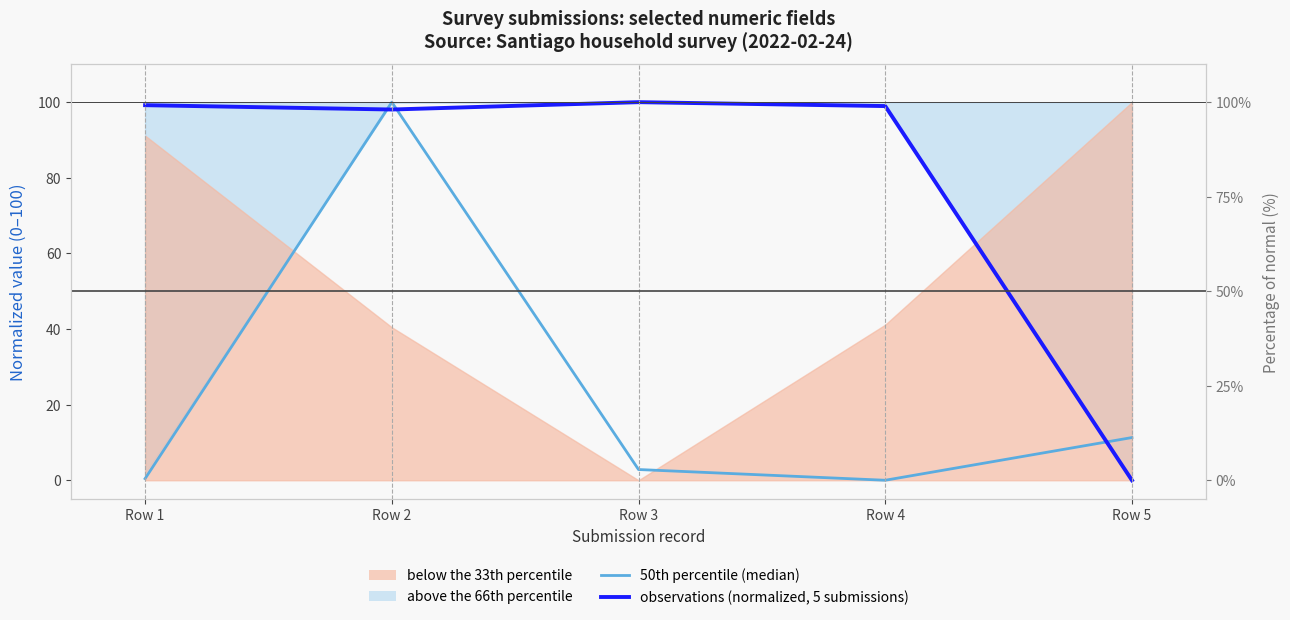

Is this an area chart (filled region under the line)?

No